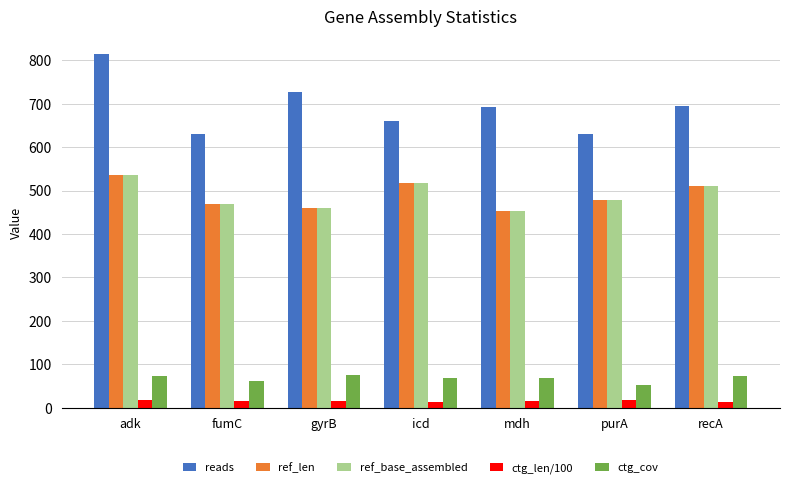

Which series has the widest spread of values?

reads